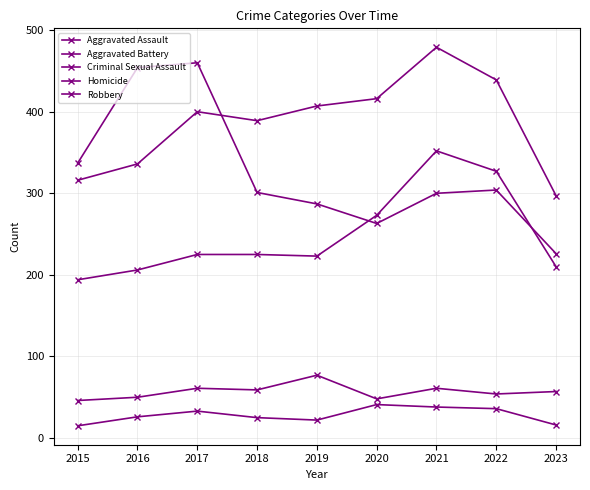

True or false: Homicide has more than 1 interior local peaks.

True